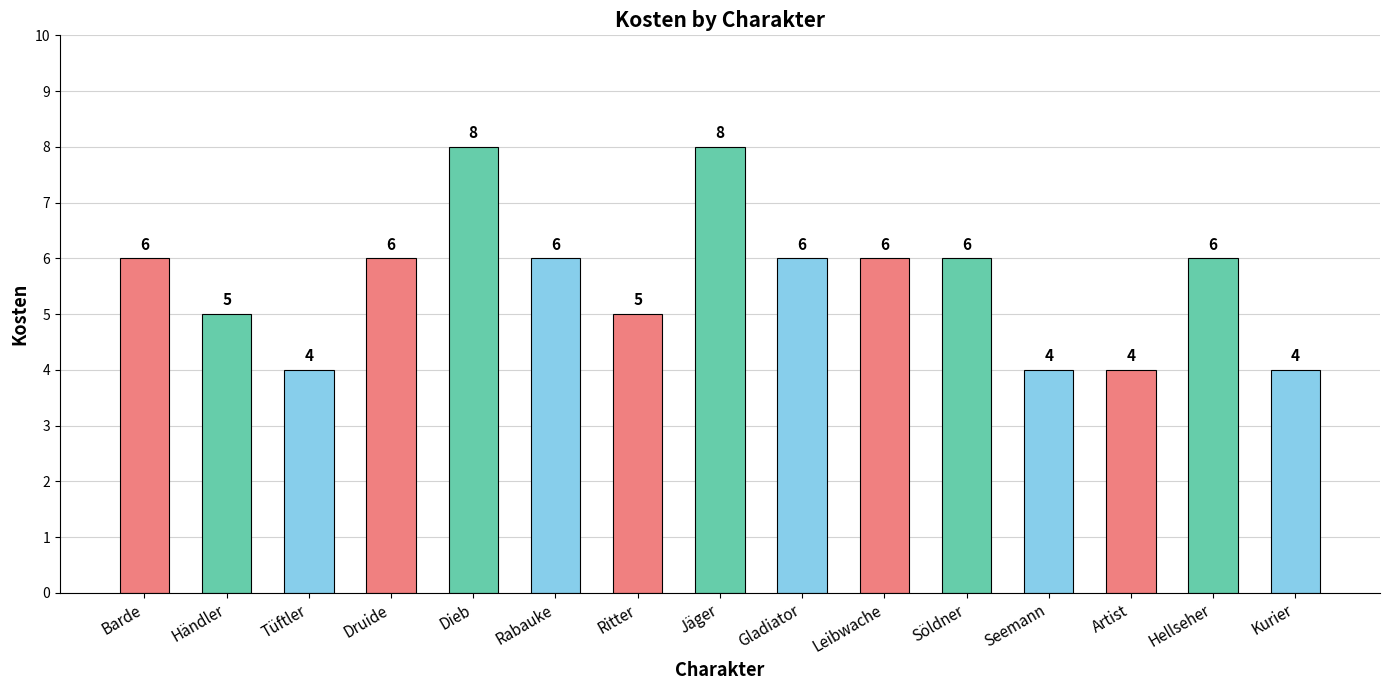

Reading left to right, list all the values displayed in this chart.

Barde=6	Händler=5	Tüftler=4	Druide=6	Dieb=8	Rabauke=6	Ritter=5	Jäger=8	Gladiator=6	Leibwache=6	Söldner=6	Seemann=4	Artist=4	Hellseher=6	Kurier=4